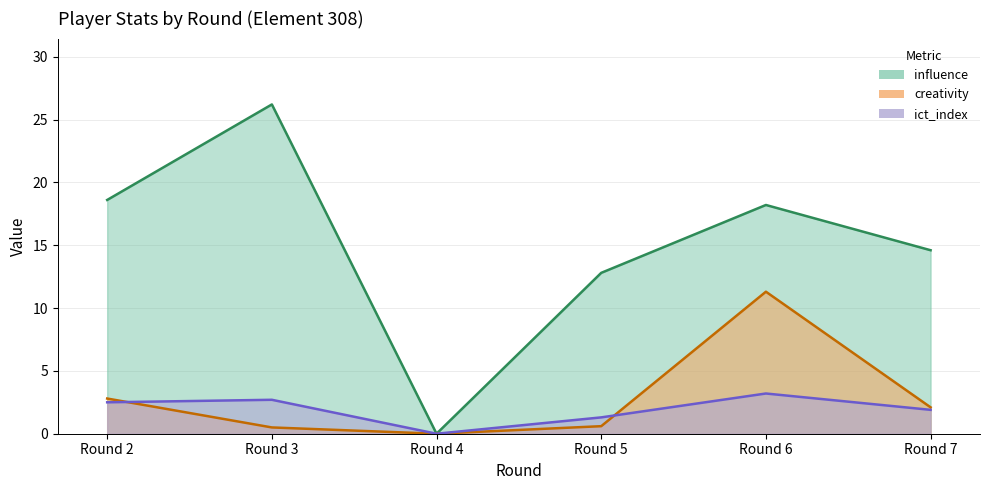

Does the chart have visible grid lines?

Yes